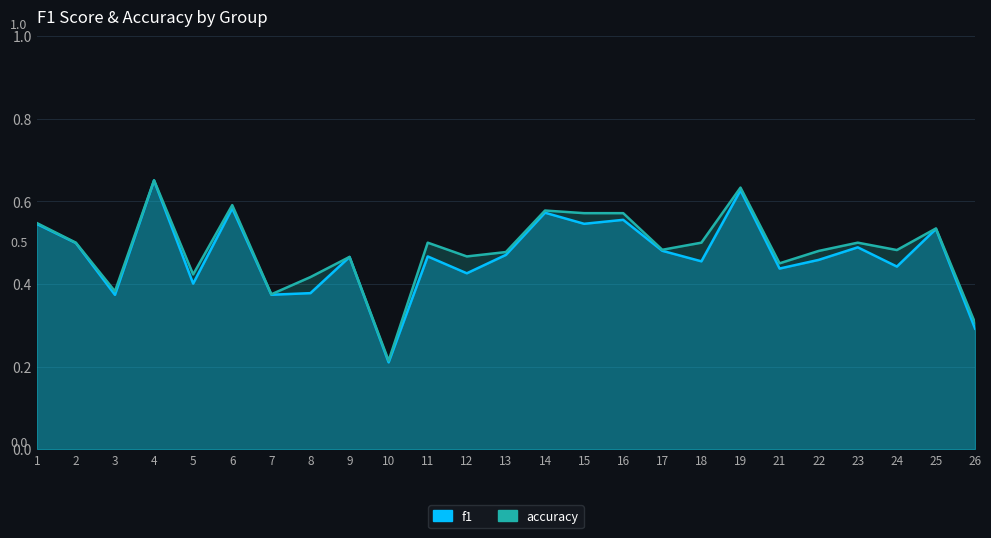

What is the difference between the accuracy values at 9 and 6?

0.1